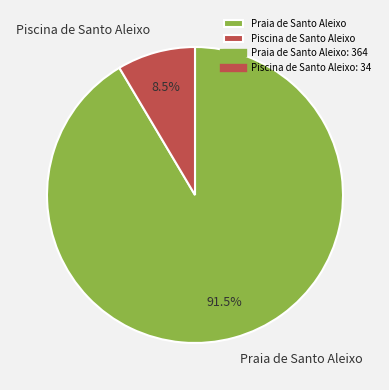

Count the number of slices in the pie.

2